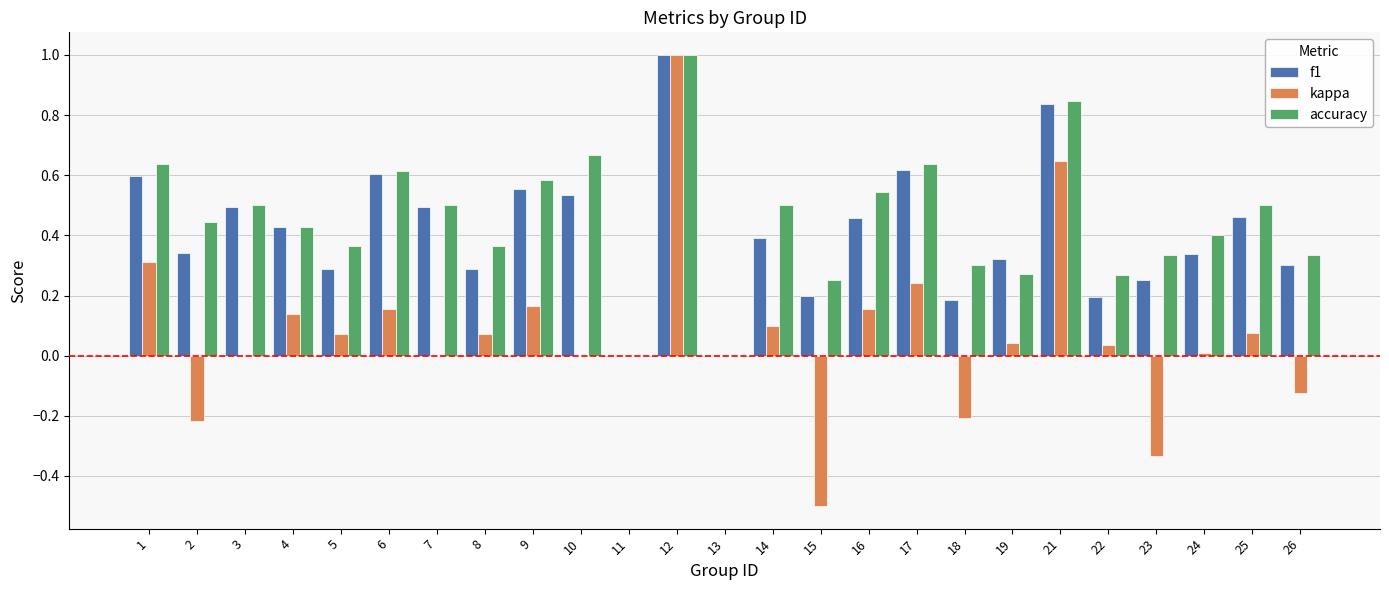

What is the sum of the accuracy values at 10 and 3?

1.2